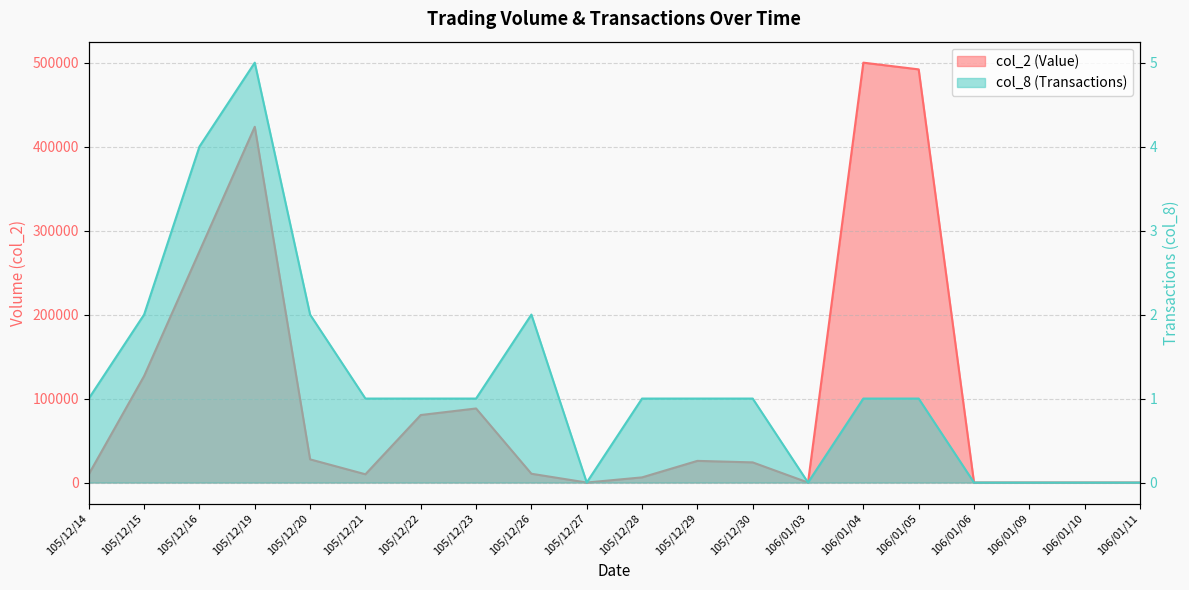

Is it true that col_8 equals 0 at 105/12/14?

False